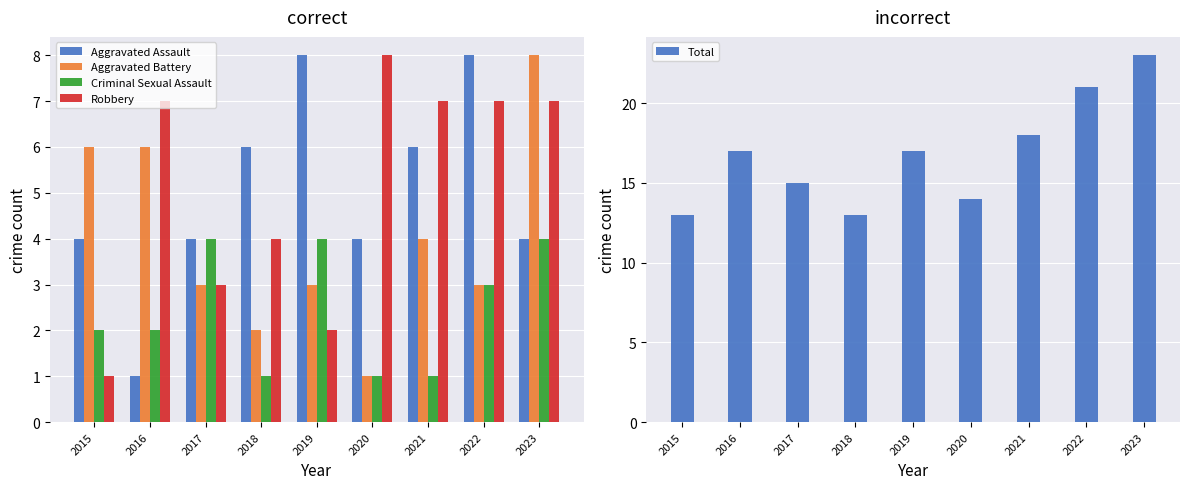

What is the difference between the second highest and second lowest values in the Criminal Sexual Assault series?

3